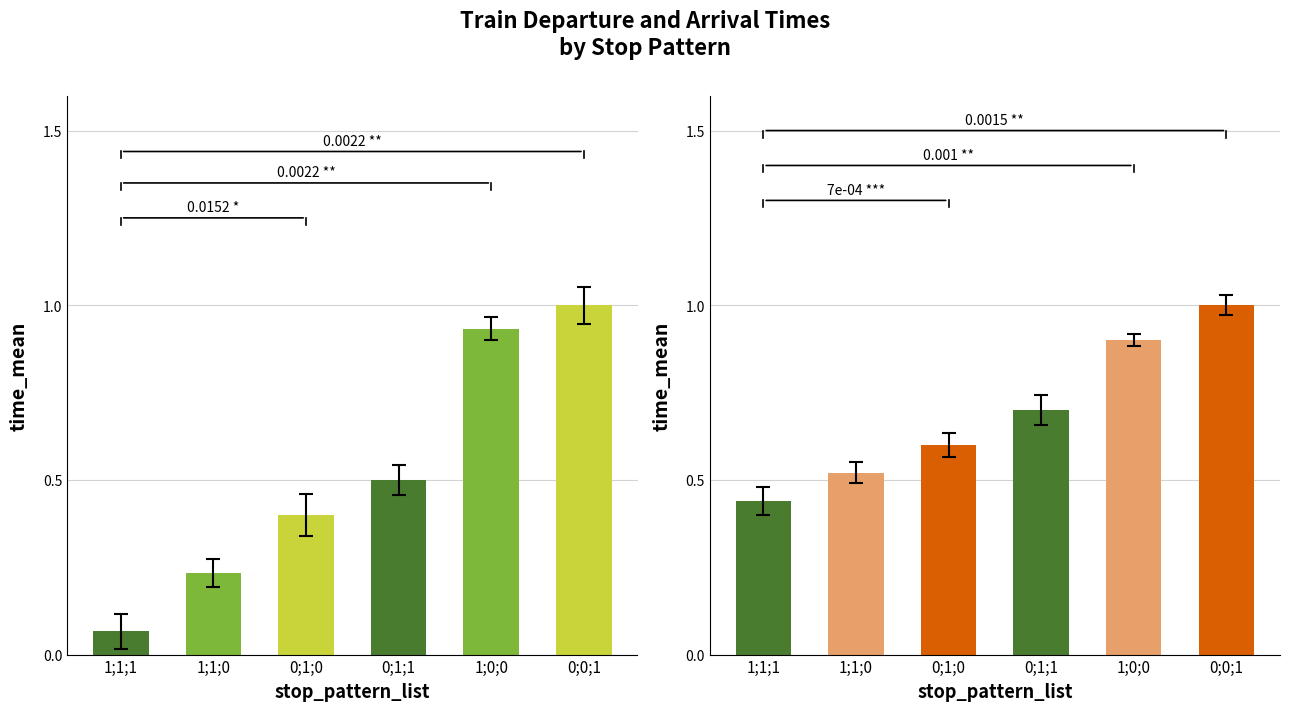

Rank the categories by original_tm_beginning value from lowest to highest.

1;1;1, 1;1;0, 0;1;0, 0;1;1, 1;0;0, 0;0;1